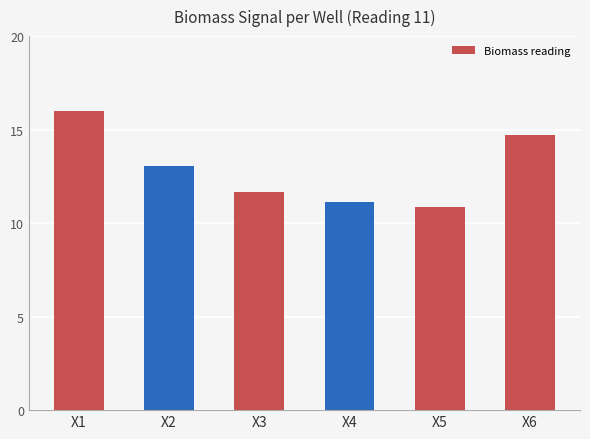

Which label corresponds to the smallest value in the chart?

X5